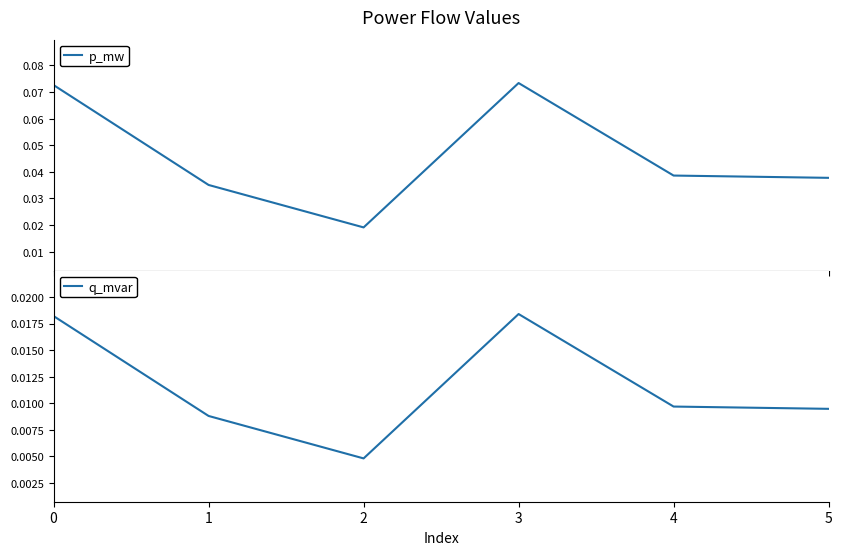

What is the spread (max minus min) of values at 3?

0.1